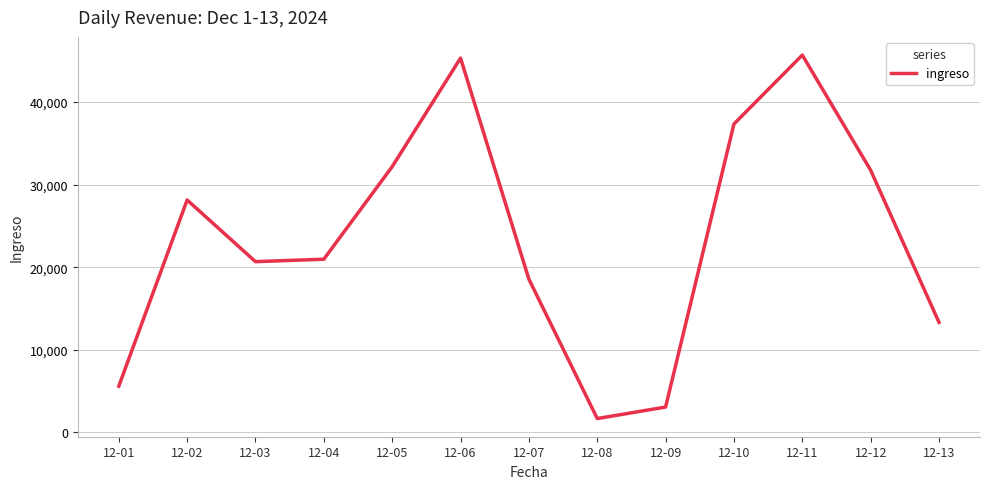

Is it true that the value at 12-11 is 45690.7?

True